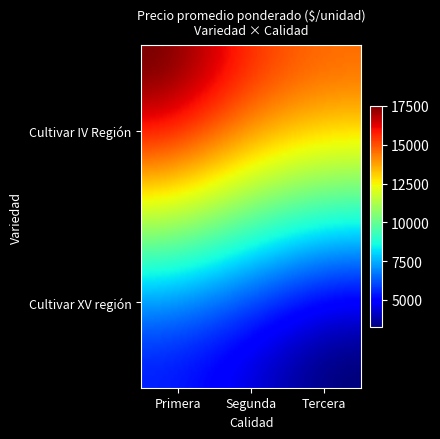

At how many categories does at least one series exceed 14038?

3